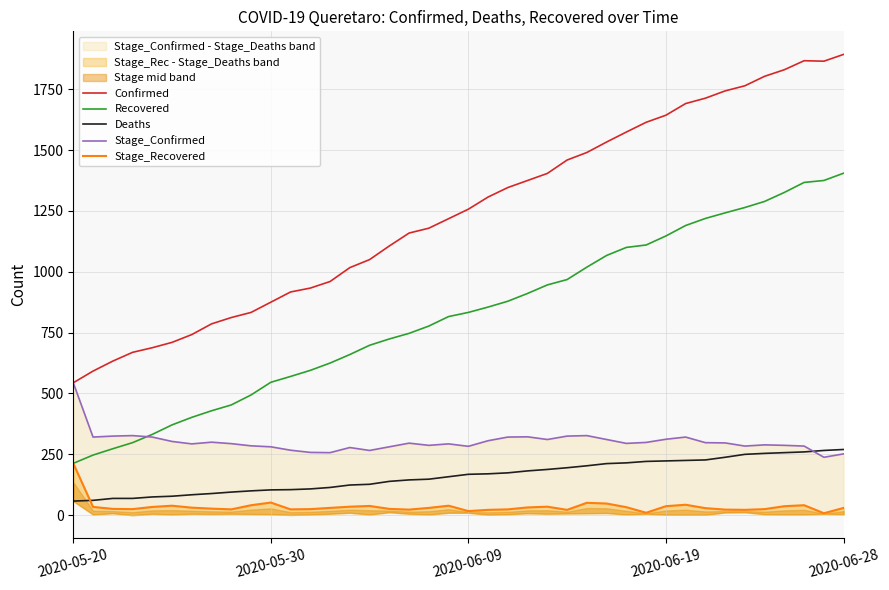

True or false: Confirmed has a value of 1128 at 6.

False